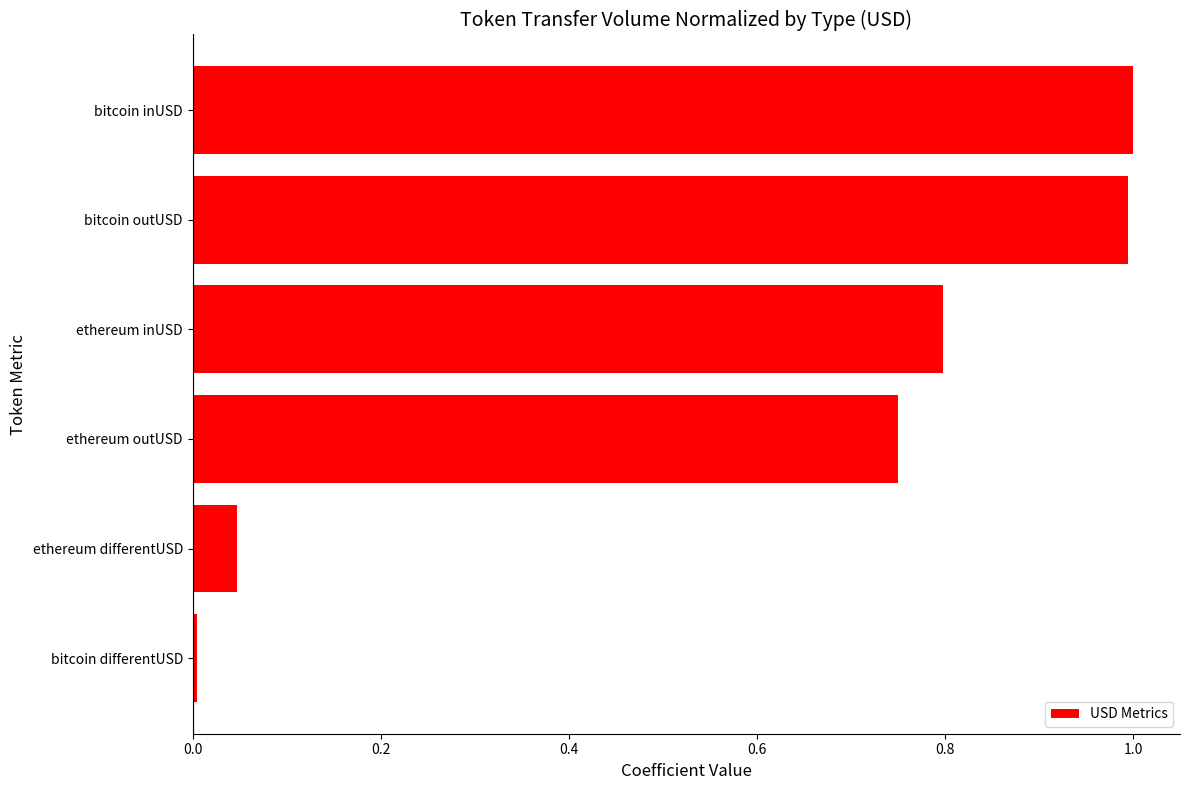

Which has a higher value, ethereum inUSD or bitcoin outUSD?

bitcoin outUSD